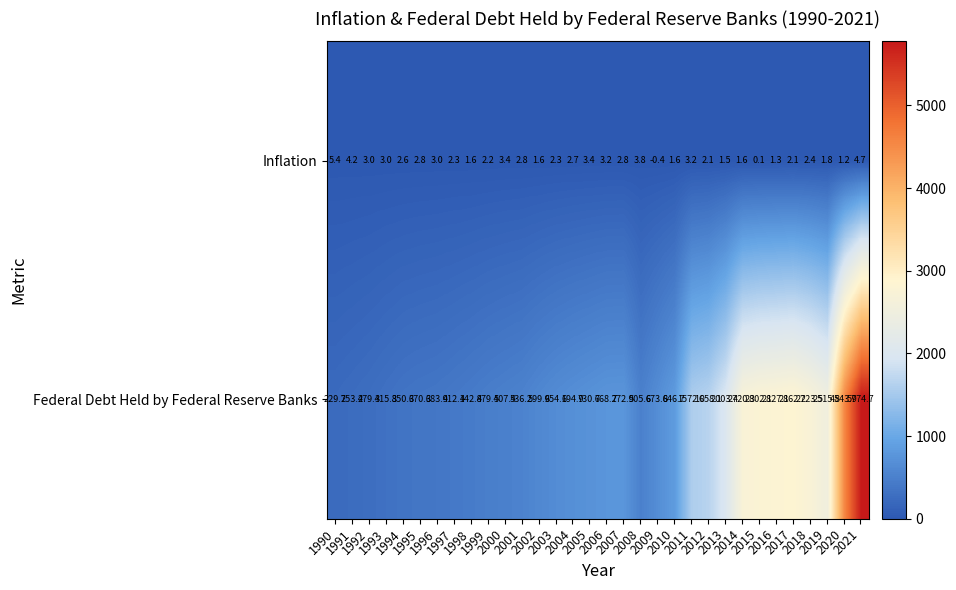

Rank the series by their average value, from highest to lowest.

Federal Debt Held by Federal Reserve Banks, Inflation